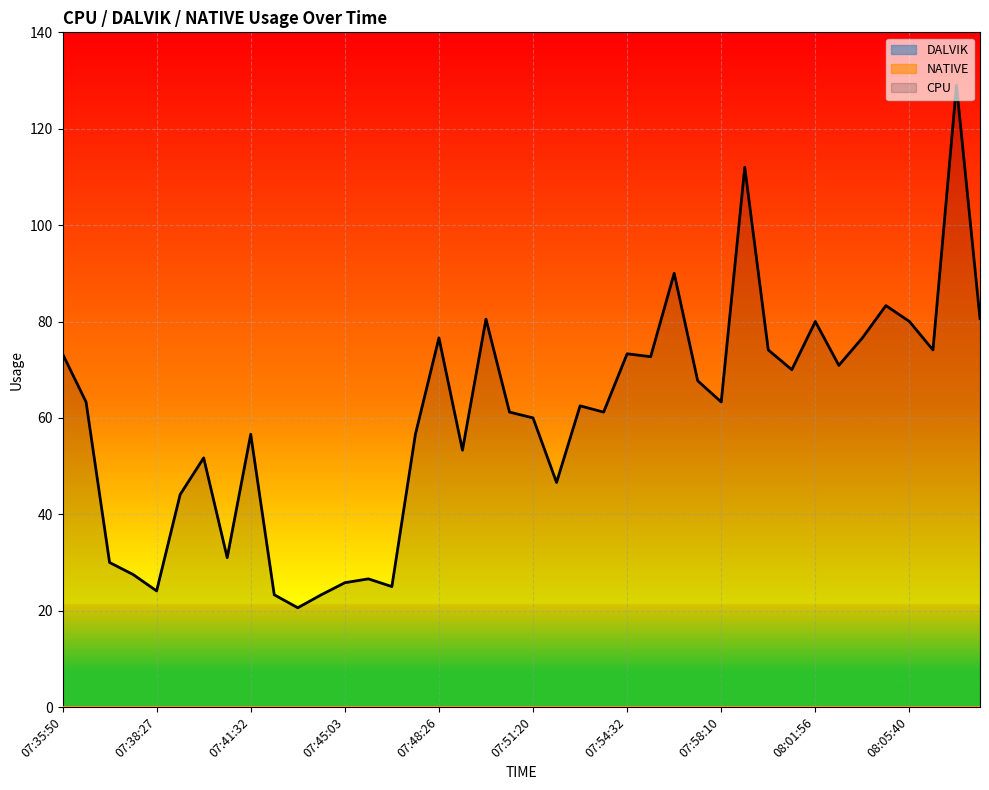

Reading left to right, what are all the values shown in this chart?

CPU: 73.3	63.3	30.0	27.5	24.1	44.1	51.7	31.0	56.6	23.3	20.6	23.3	25.8	26.6	25.0	56.6	76.6	53.3	80.5	61.2	60.0	46.6	62.5	61.2	73.3	72.7	90.0	67.7	63.3	112.0	74.1	70.0	80.0	70.9	76.6	83.3	80.0	74.1	129.0	80.6
DALVIK: 0.0	0.0	0.0	0.0	0.0	0.0	0.0	0.0	0.0	0.0	0.0	0.0	0.0	0.0	0.0	0.0	0.0	0.0	0.0	0.0	0.0	0.0	0.0	0.0	0.0	0.0	0.0	0.0	0.0	0.0	0.0	0.0	0.0	0.0	0.0	0.0	0.0	0.0	0.0	0.0
NATIVE: 0.0	0.0	0.0	0.0	0.0	0.0	0.0	0.0	0.0	0.0	0.0	0.0	0.0	0.0	0.0	0.0	0.0	0.0	0.0	0.0	0.0	0.0	0.0	0.0	0.0	0.0	0.0	0.0	0.0	0.0	0.0	0.0	0.0	0.0	0.0	0.0	0.0	0.0	0.0	0.0